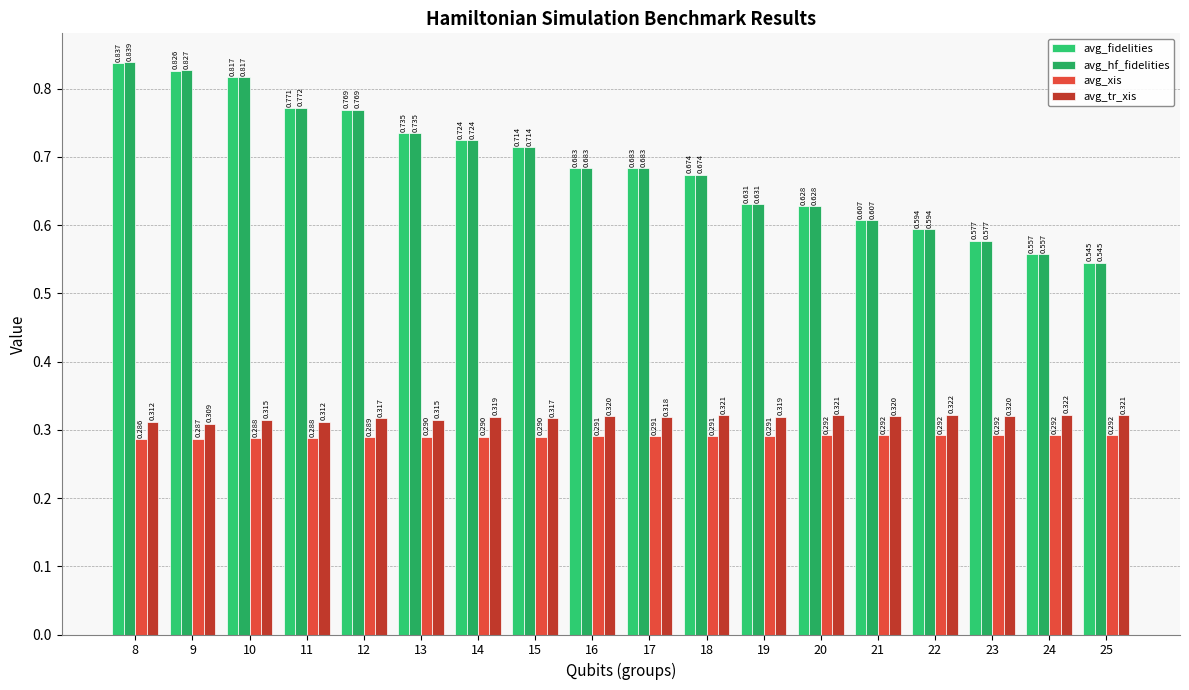

List the series in order of their peak value, highest first.

avg_hf_fidelities, avg_fidelities, avg_tr_xis, avg_xis